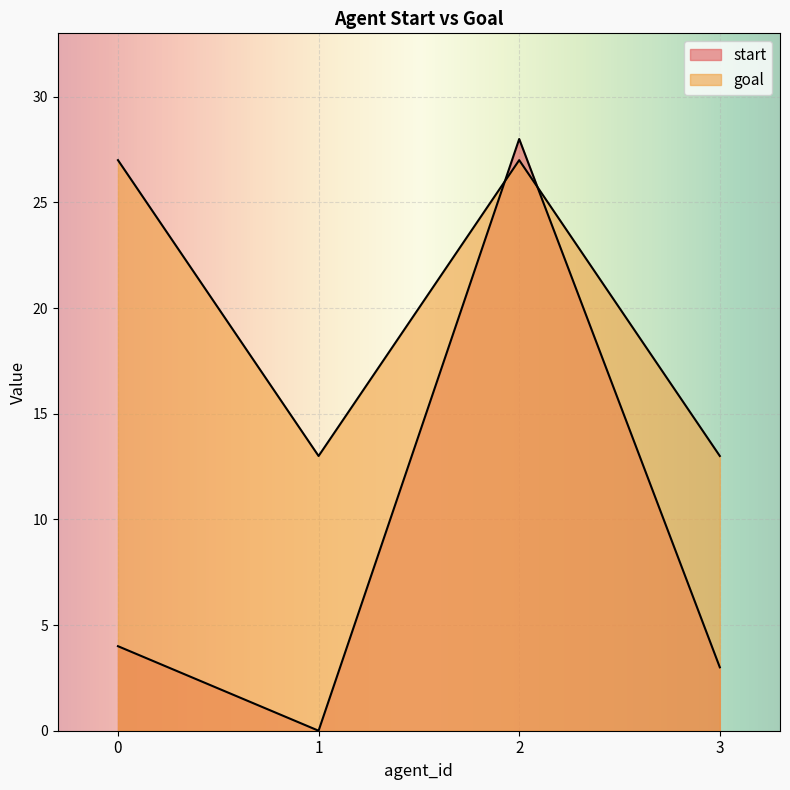

Reading right to left, transcribe all the data shown in this chart.

start: 3	28	0	4
goal: 13	27	13	27